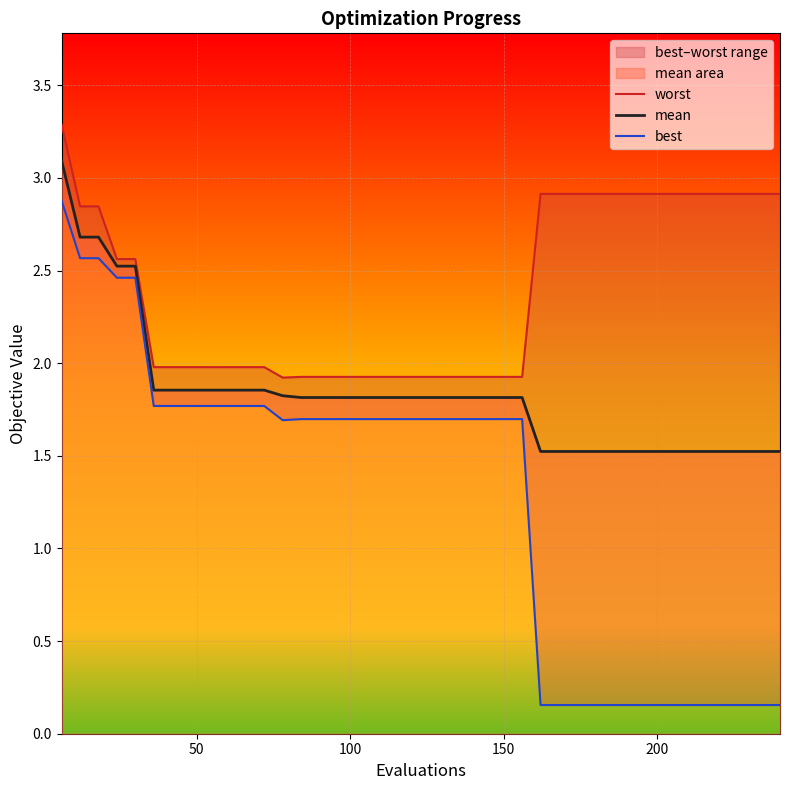

Reading left to right, what are all the values shown in this chart?

worst: 3.3	2.8	2.8	2.6	2.6	2.0	2.0	2.0	2.0	2.0	2.0	2.0	1.9	1.9	1.9	1.9	1.9	1.9	1.9	1.9	1.9	1.9	1.9	1.9	1.9	1.9	2.9	2.9	2.9	2.9	2.9	2.9	2.9	2.9	2.9	2.9	2.9	2.9	2.9	2.9
mean: 3.1	2.7	2.7	2.5	2.5	1.9	1.9	1.9	1.9	1.9	1.9	1.9	1.8	1.8	1.8	1.8	1.8	1.8	1.8	1.8	1.8	1.8	1.8	1.8	1.8	1.8	1.5	1.5	1.5	1.5	1.5	1.5	1.5	1.5	1.5	1.5	1.5	1.5	1.5	1.5
best: 2.9	2.6	2.6	2.5	2.5	1.8	1.8	1.8	1.8	1.8	1.8	1.8	1.7	1.7	1.7	1.7	1.7	1.7	1.7	1.7	1.7	1.7	1.7	1.7	1.7	1.7	0.2	0.2	0.2	0.2	0.2	0.2	0.2	0.2	0.2	0.2	0.2	0.2	0.2	0.2